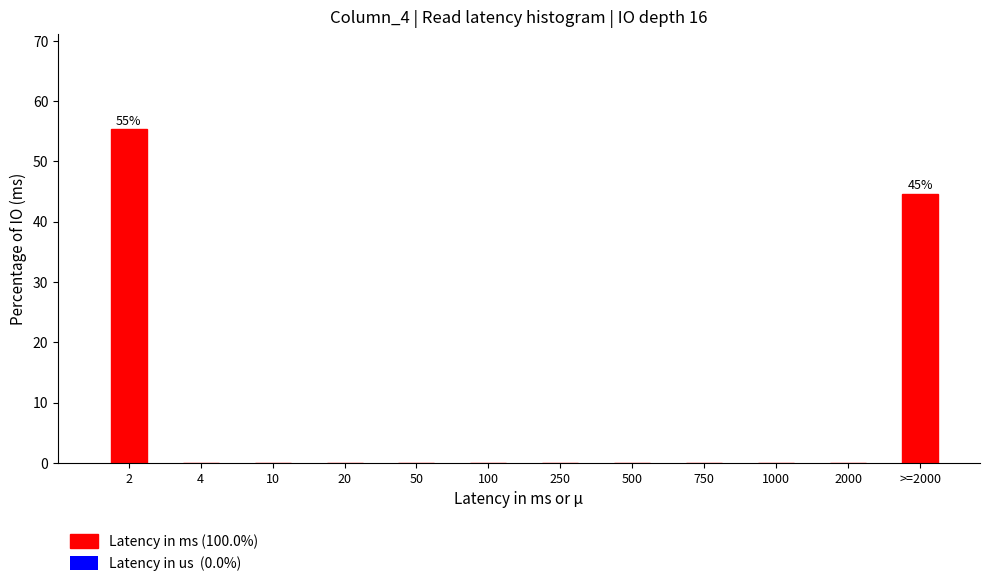

Reading right to left, list all the values displayed in this chart.

>=2000=44.7	2000=0.0	1000=0.0	750=0.0	500=0.0	250=0.0	100=0.0	50=0.0	20=0.0	10=0.0	4=0.0	2=55.3